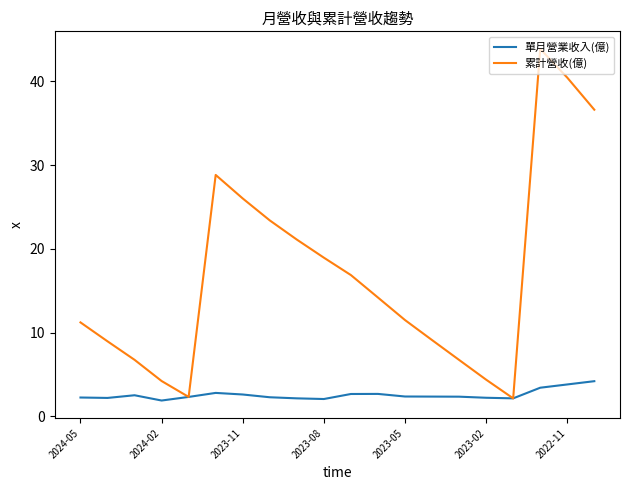

Which series has the widest spread of values?

累計營收(億)